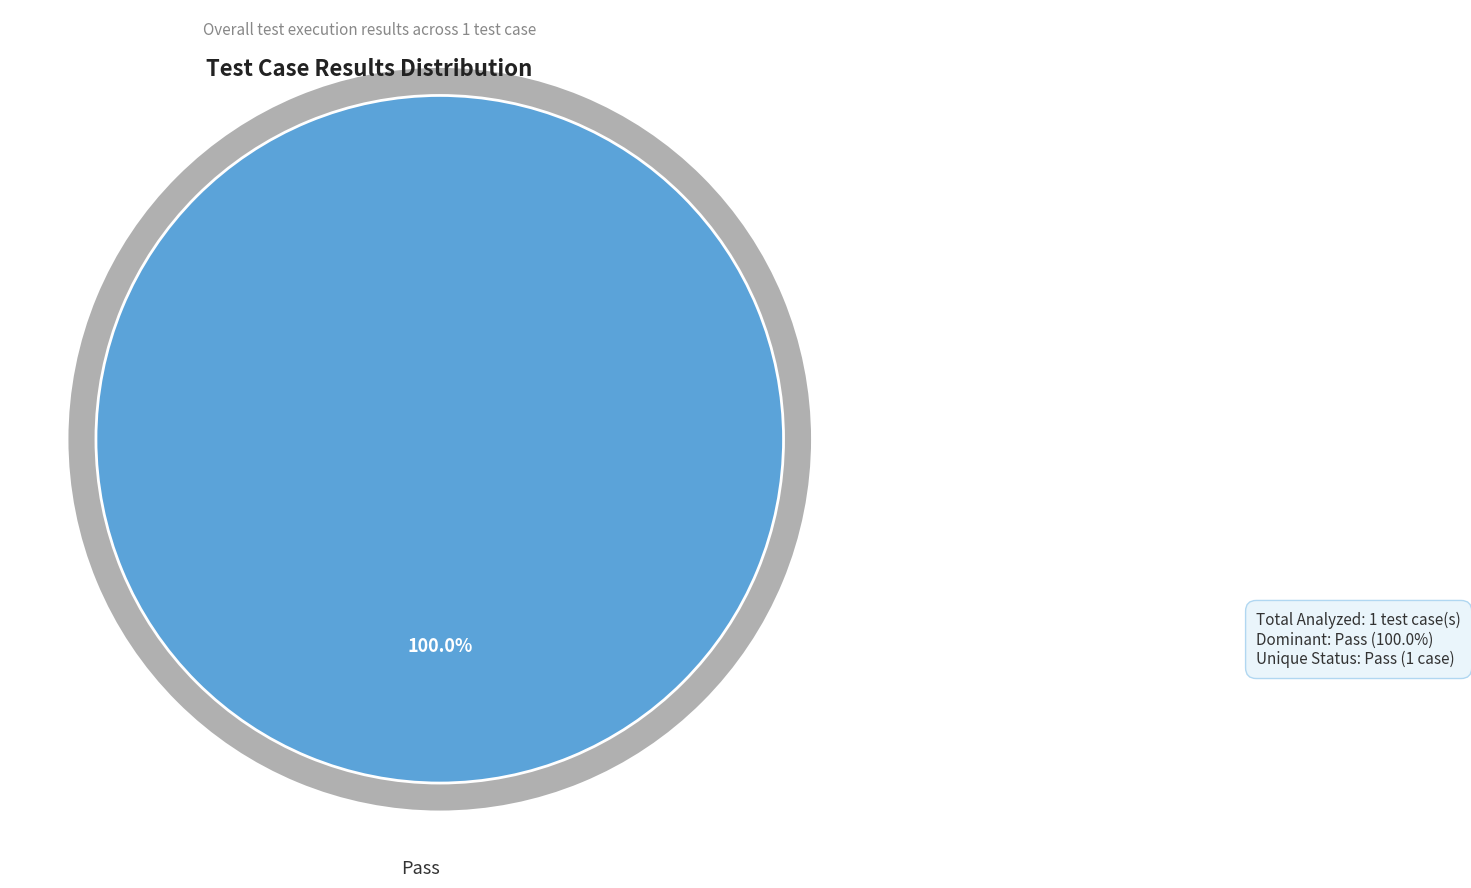

Which category accounts for the majority?

Pass